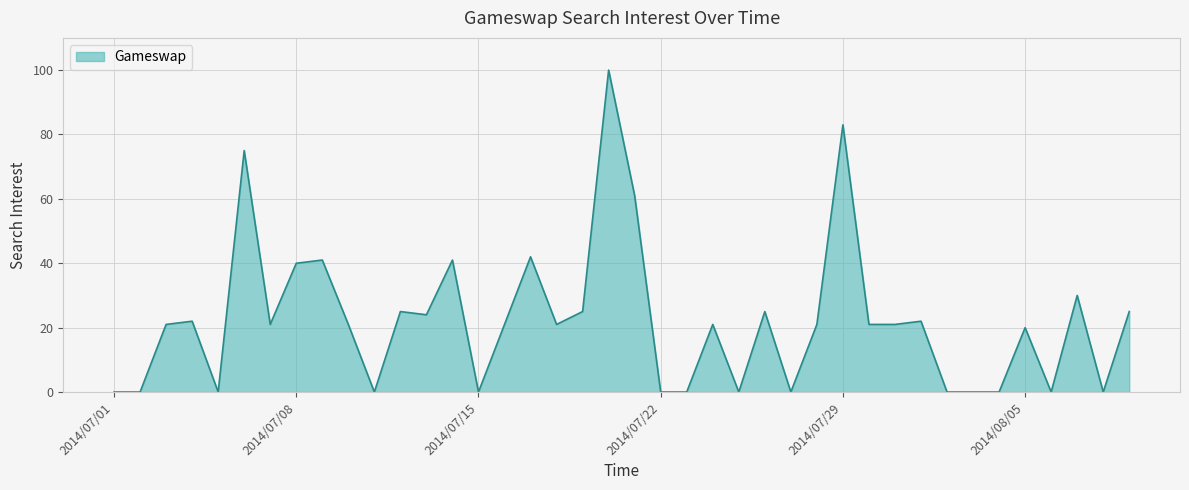

What is the difference between the maximum and minimum values?

100